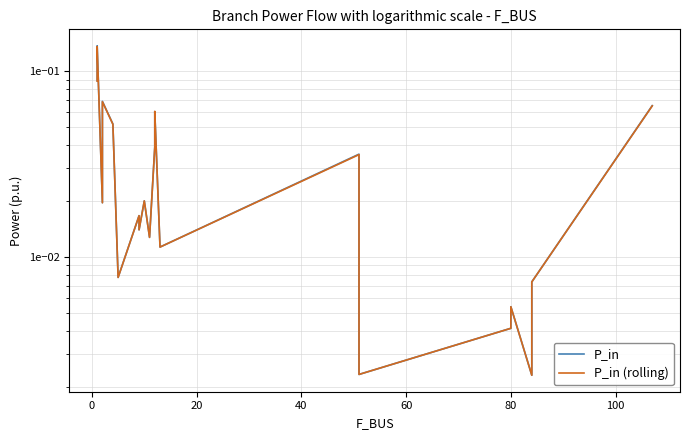

Rank the series by their maximum value, from highest to lowest.

P_in, P_in (rolling)